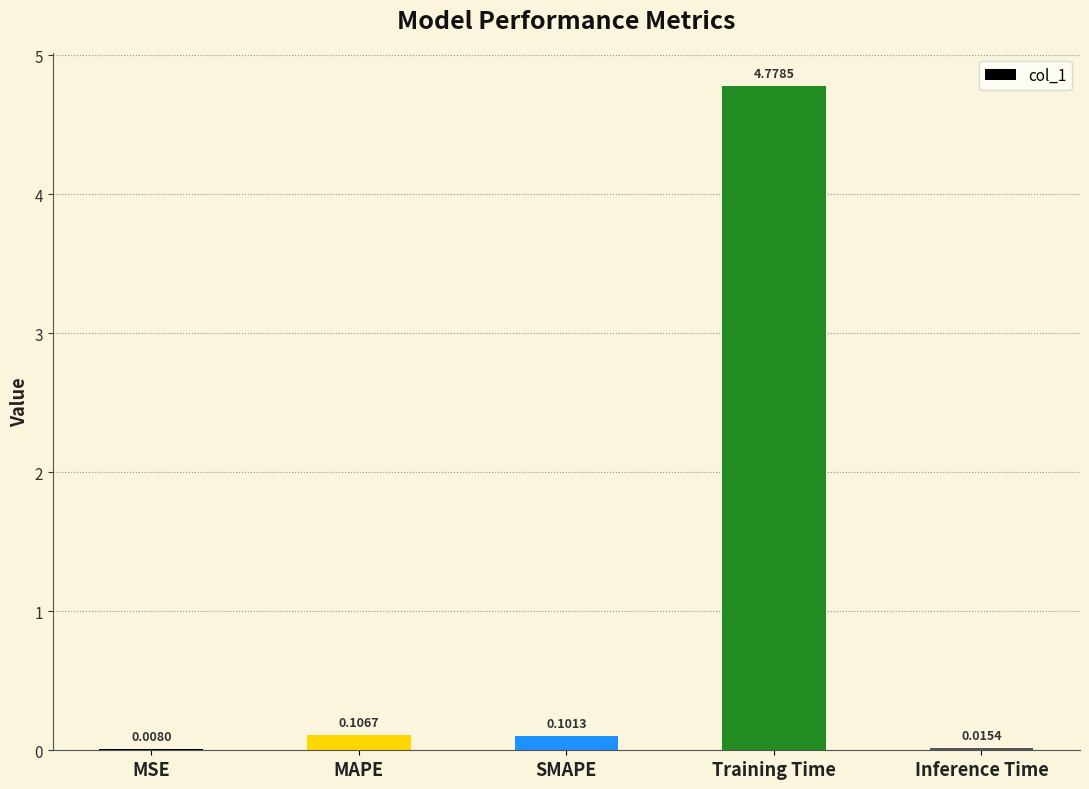

Count the number of categories in the chart.

5